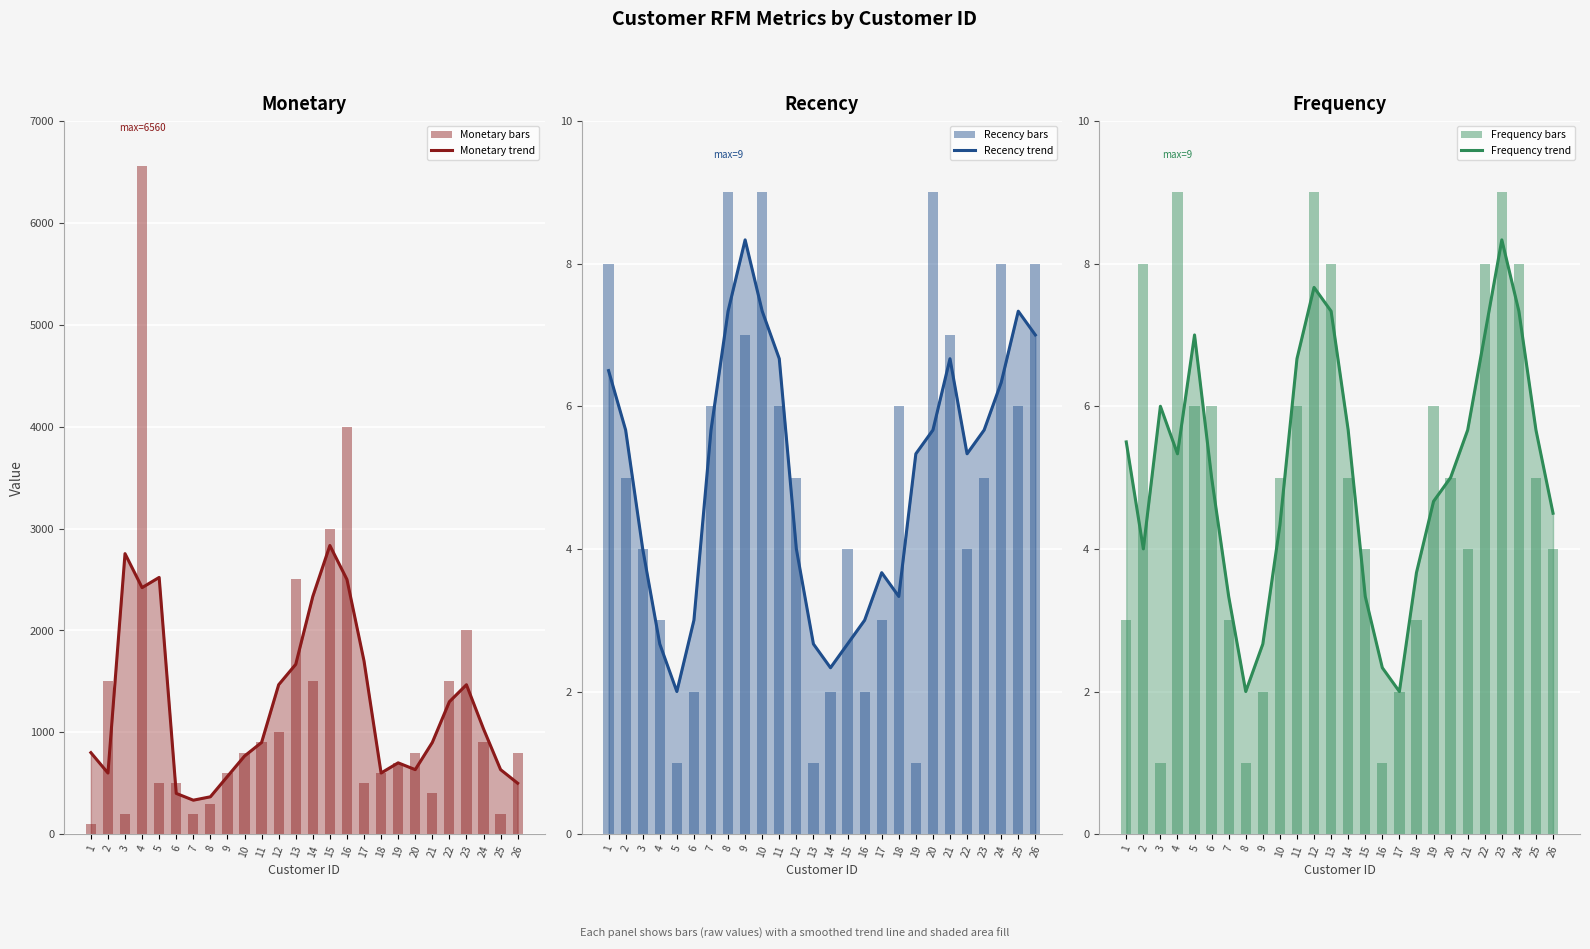

What is the average value of the Frequency (trend) series?

5.1